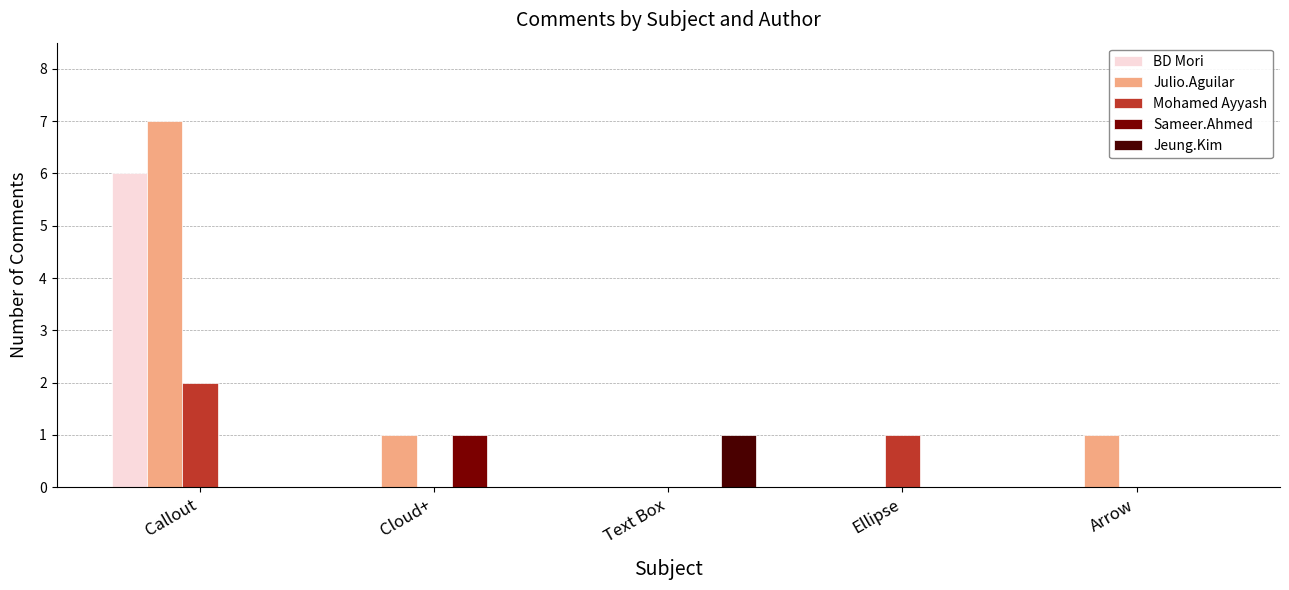

The value of Jeung.Kim at Text Box is 1. True or false?

True